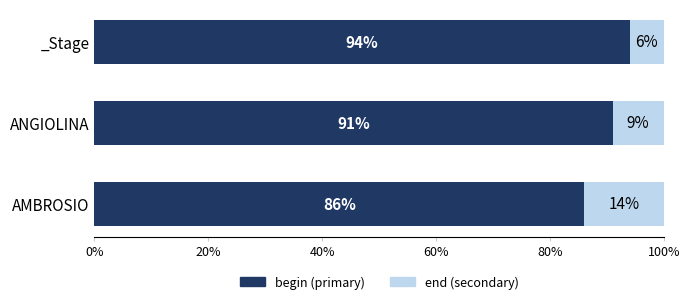

What is the total value across all series at ANGIOLINA?

100